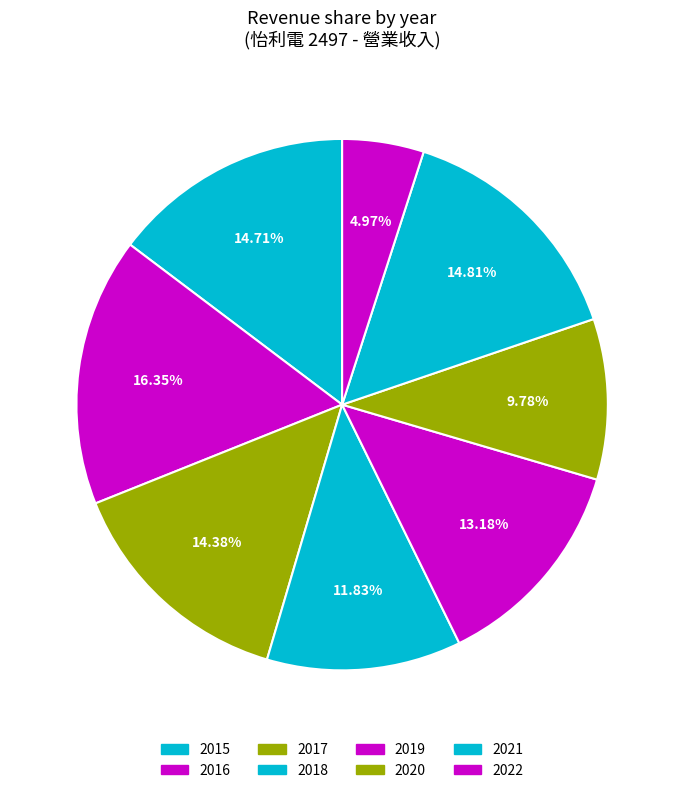

Rank the categories by value from lowest to highest.

2022, 2020, 2018, 2019, 2017, 2015, 2021, 2016